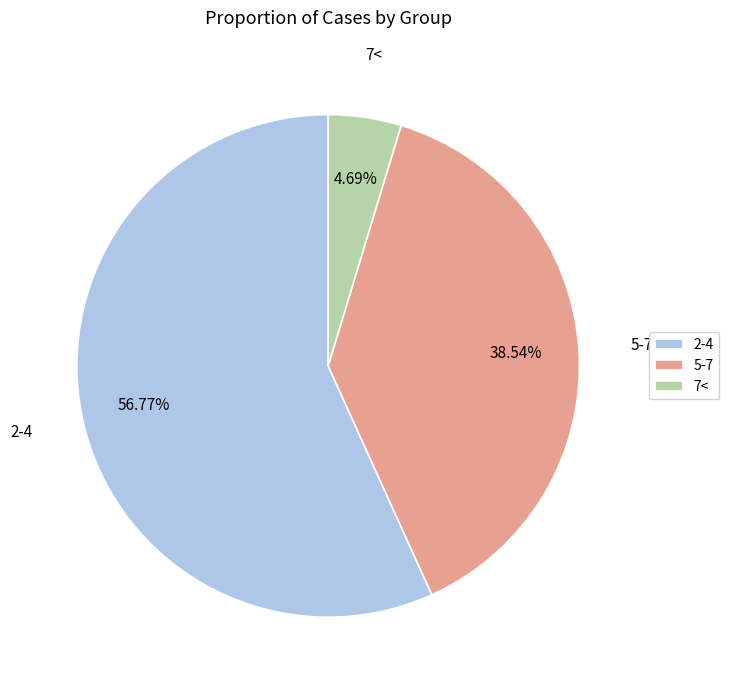

Is it true that 7< is 15% of the pie?

False